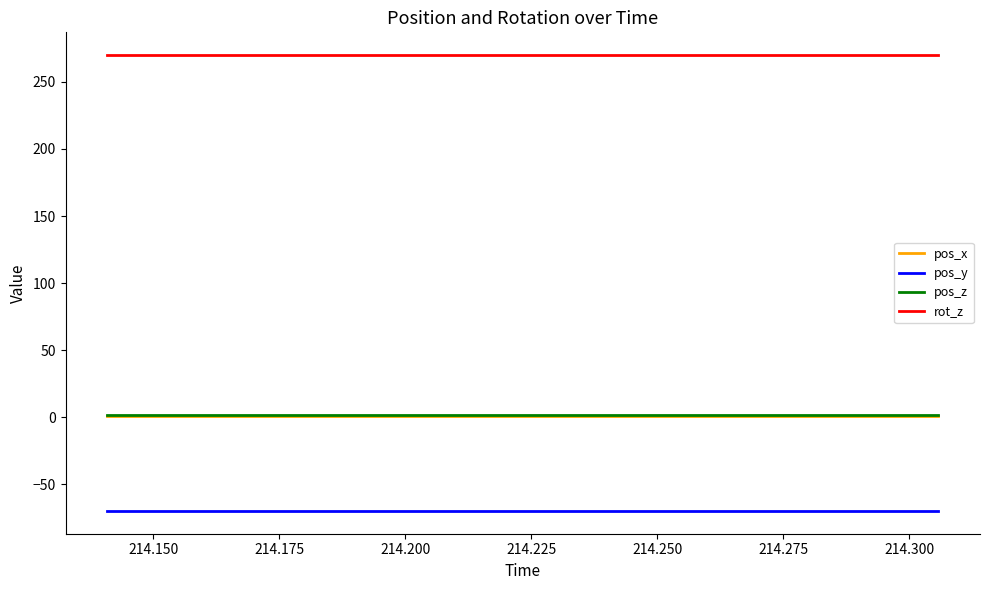

How many lines are shown in the chart?

4